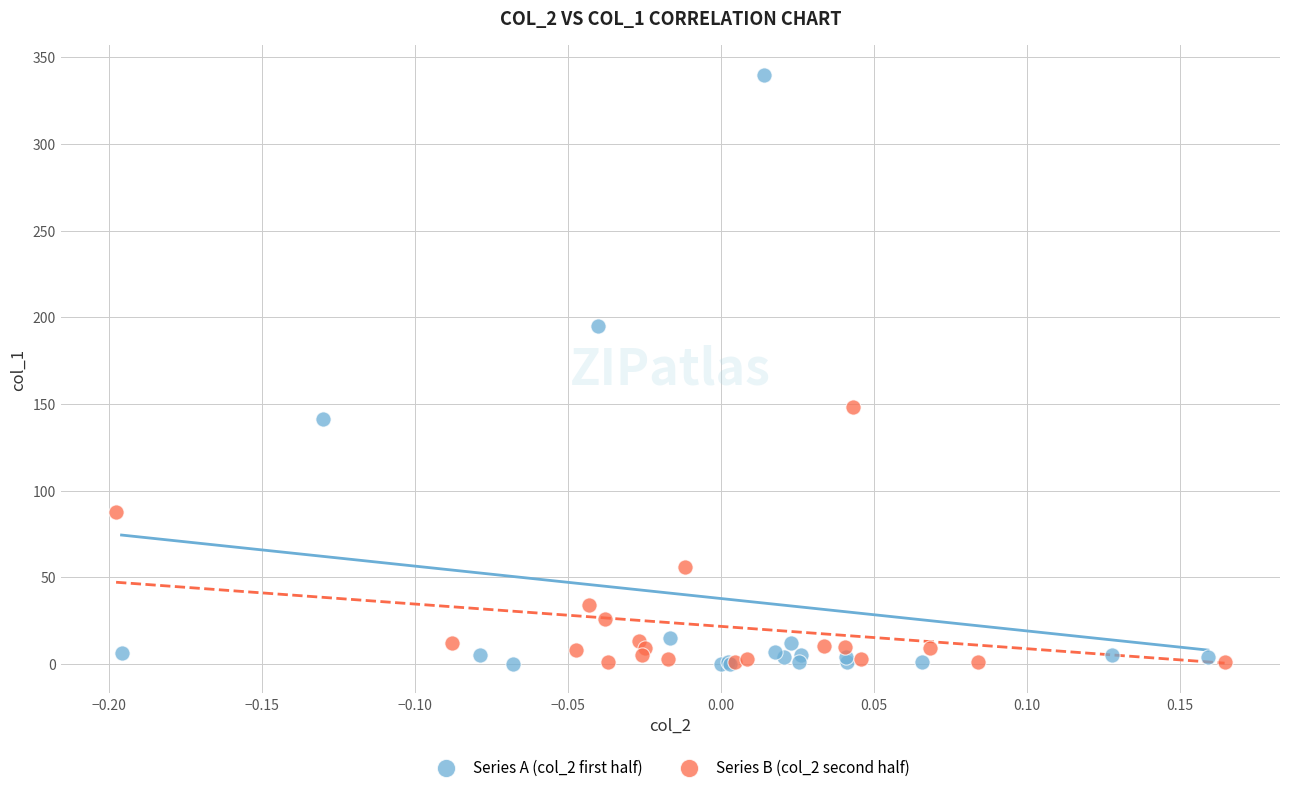

Which series reaches the maximum Y coordinate?

Series A (col_2 first half)